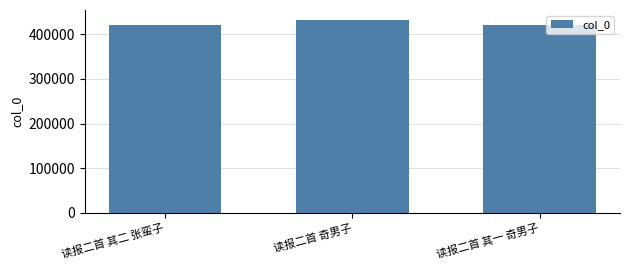

Does the chart contain stacked bars?

No